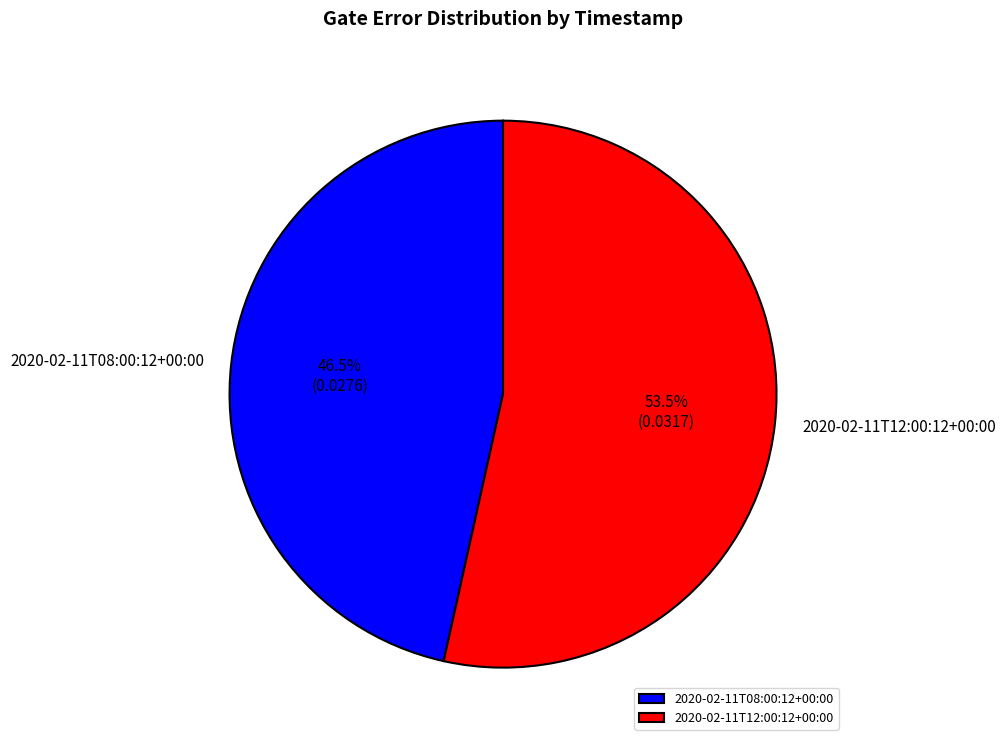

What percentage do 2020-02-11T12:00:12+00:00 and 2020-02-11T08:00:12+00:00 together represent?

100.0%